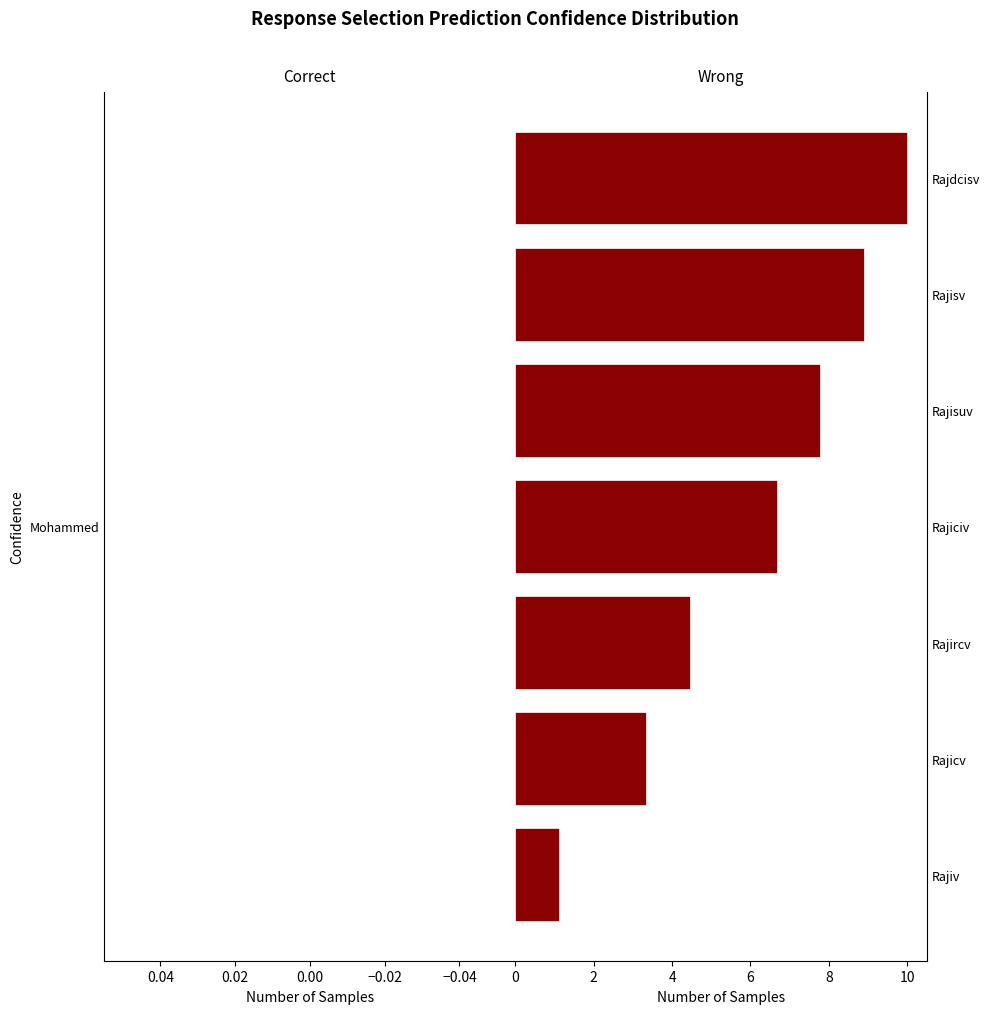

Where is the data nearest to the value 5?

Rajircv